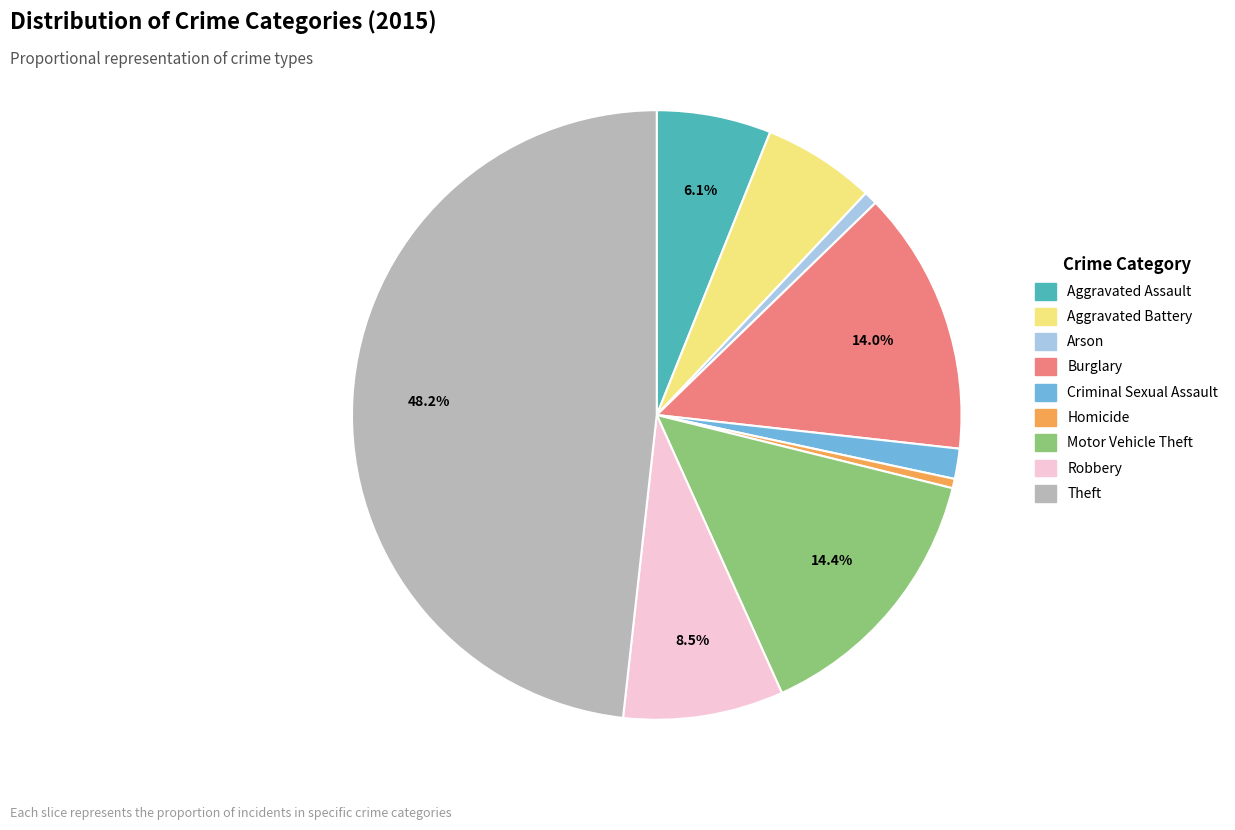

Count the number of slices in the pie.

9